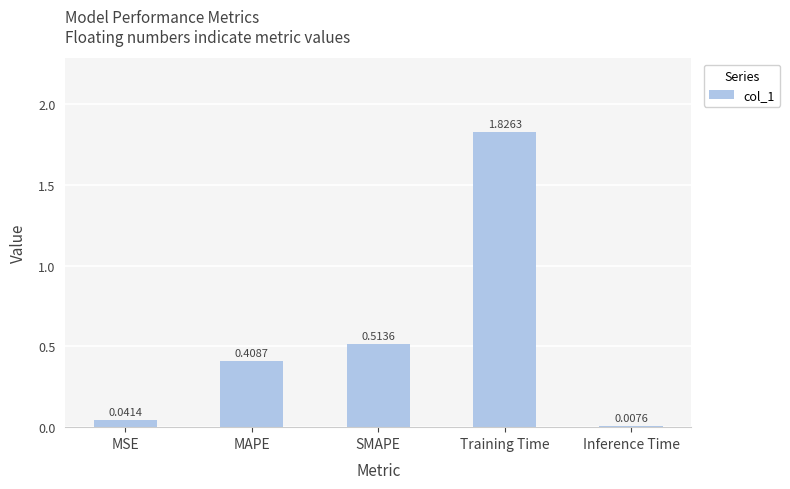

List the labels in order of value, largest first.

Training Time, SMAPE, MAPE, MSE, Inference Time